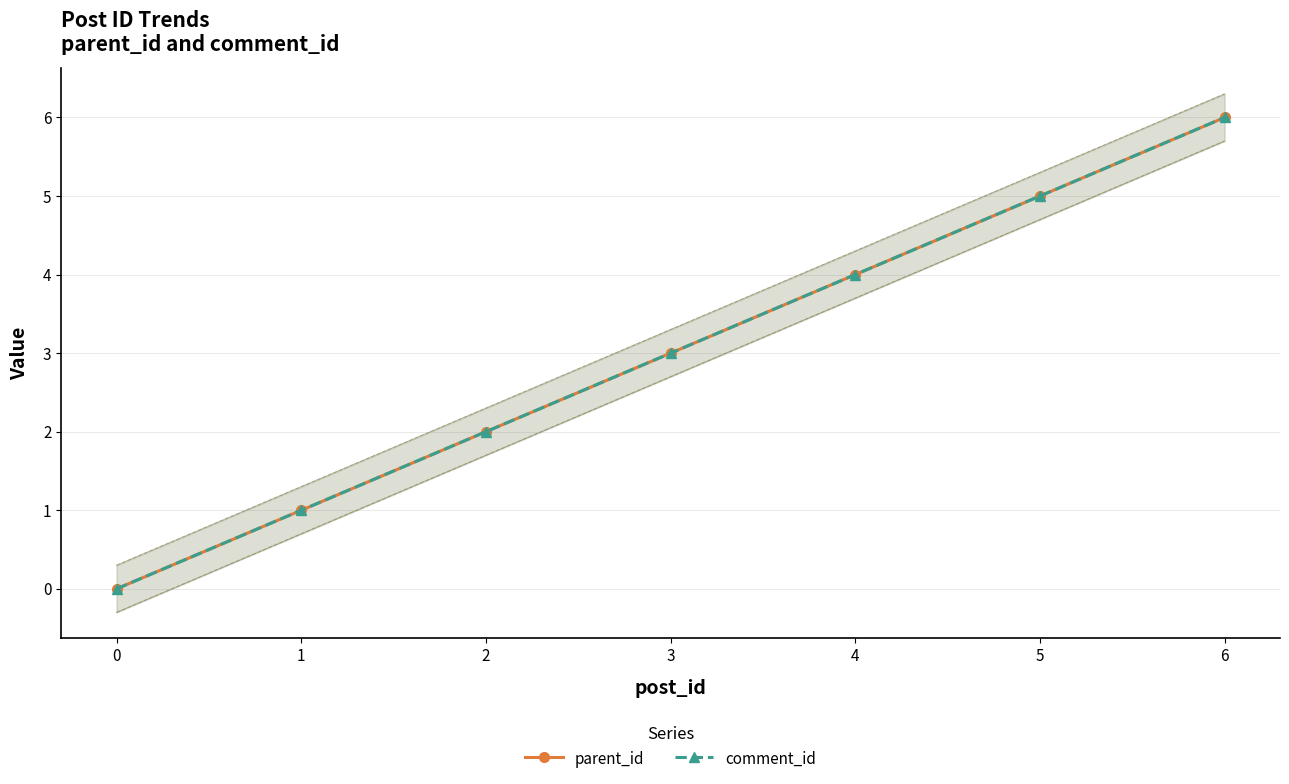

The value of parent_id at 2 is 2. True or false?

True